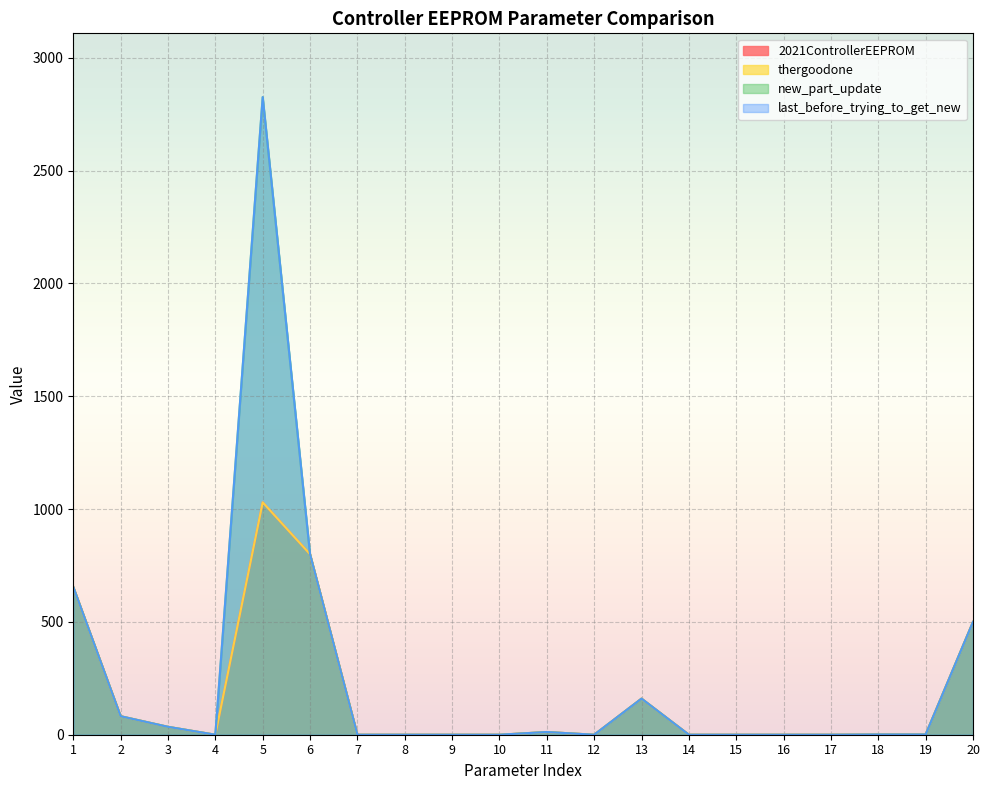

The new_part_update series shows 82 at 2. True or false?

True